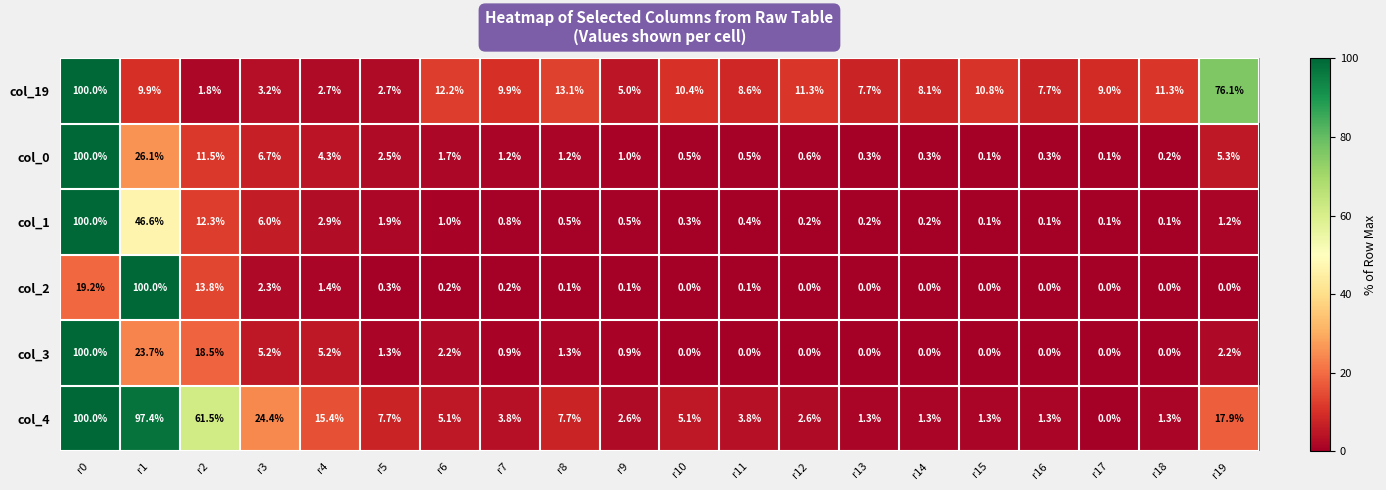

How many data points does each series have?

20